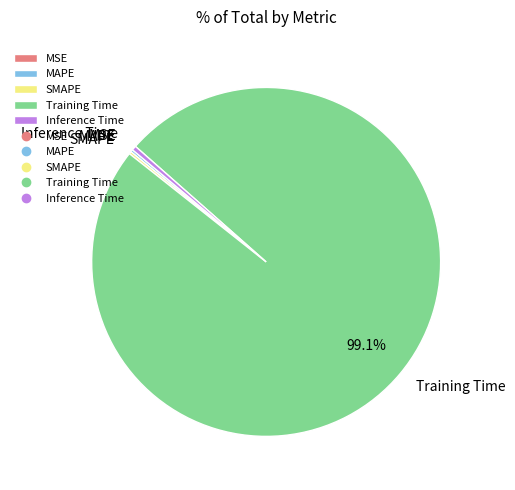

Which slice is the largest?

Training Time